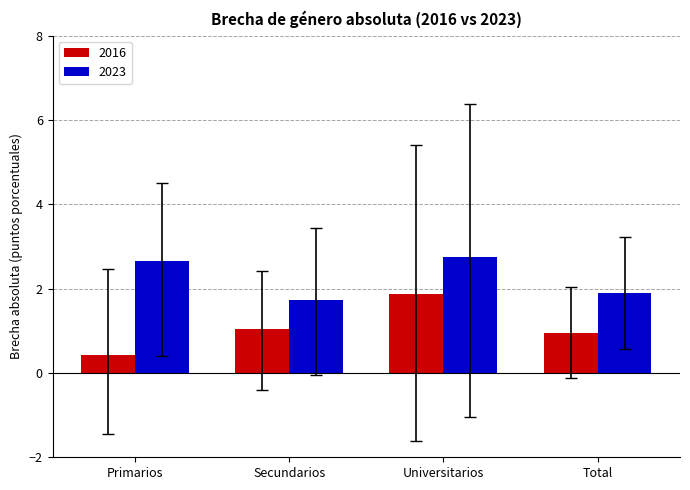

What is the total value across all series at Secundarios?

2.8